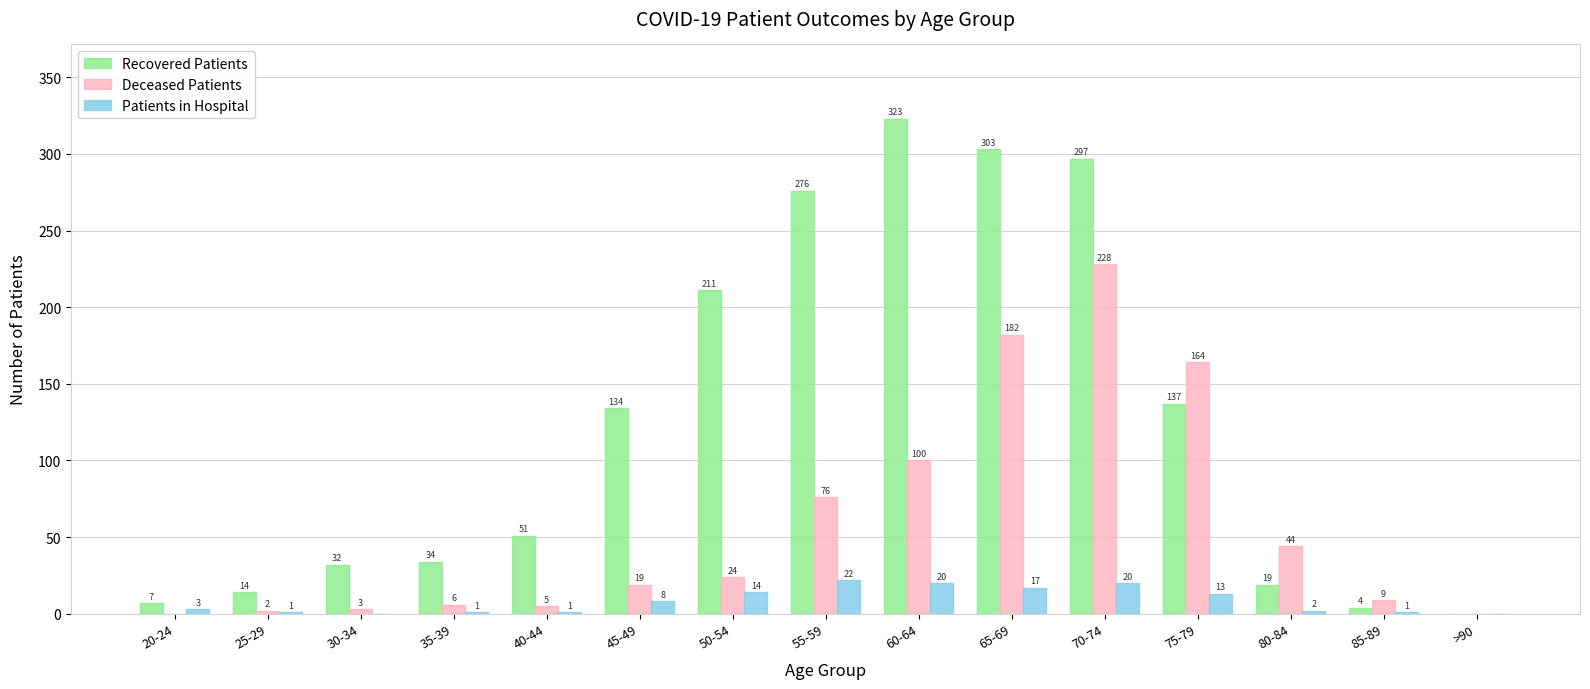

What is the sum of all Deceased Patients values?

862